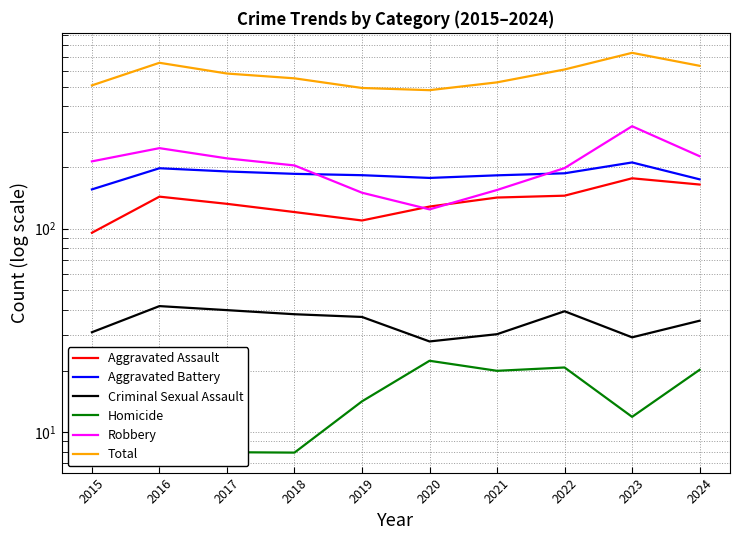

How many distinct data groups are displayed?

6